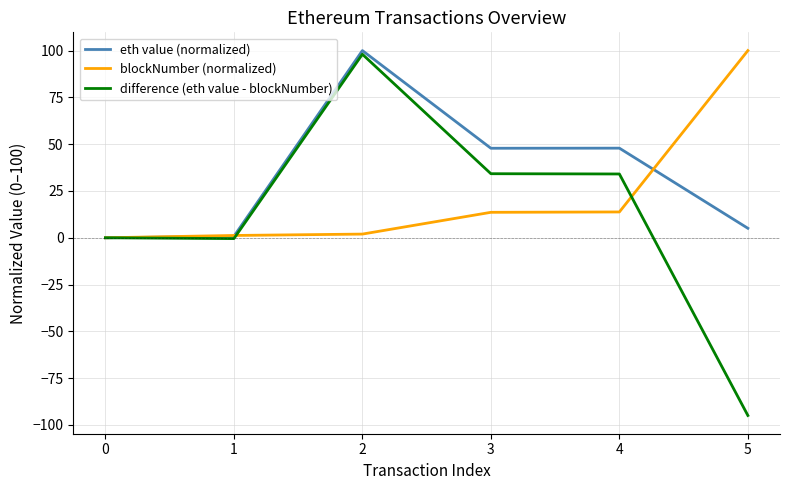

The value of eth value (normalized) at 3 is 30.6. True or false?

False